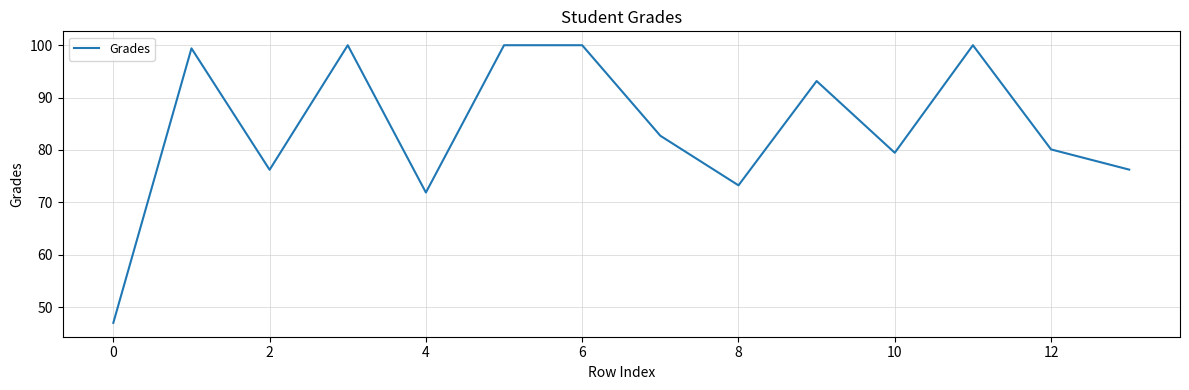

What is the greatest value displayed?

100.0